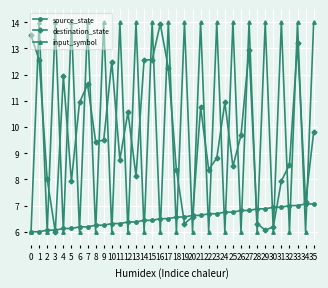

True or false: destination_state and source_state intersect in this chart.

True